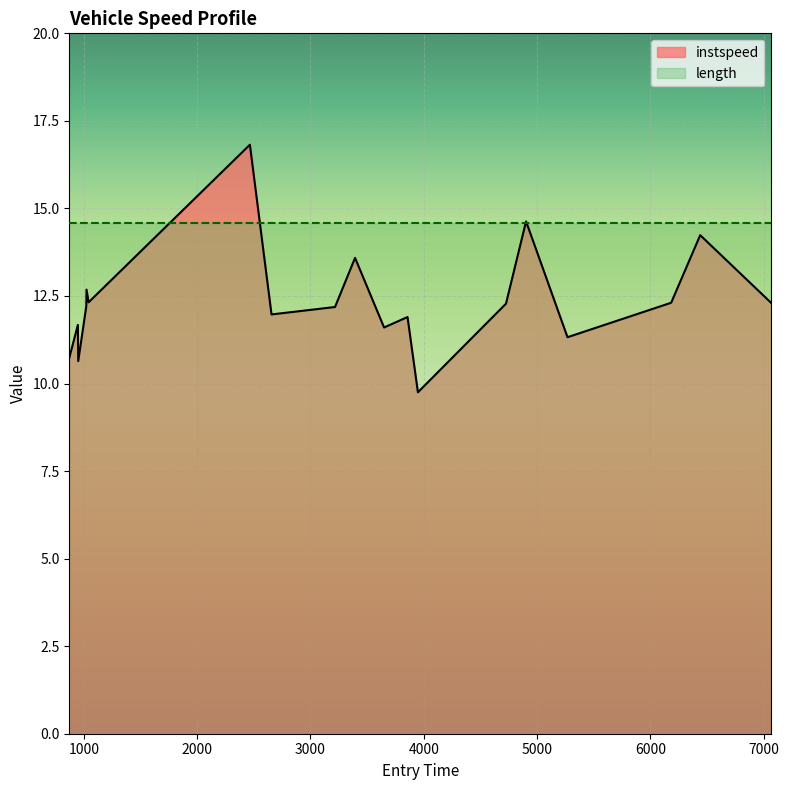

True or false: the data shows 7.9 at 5268.772327638519.

False